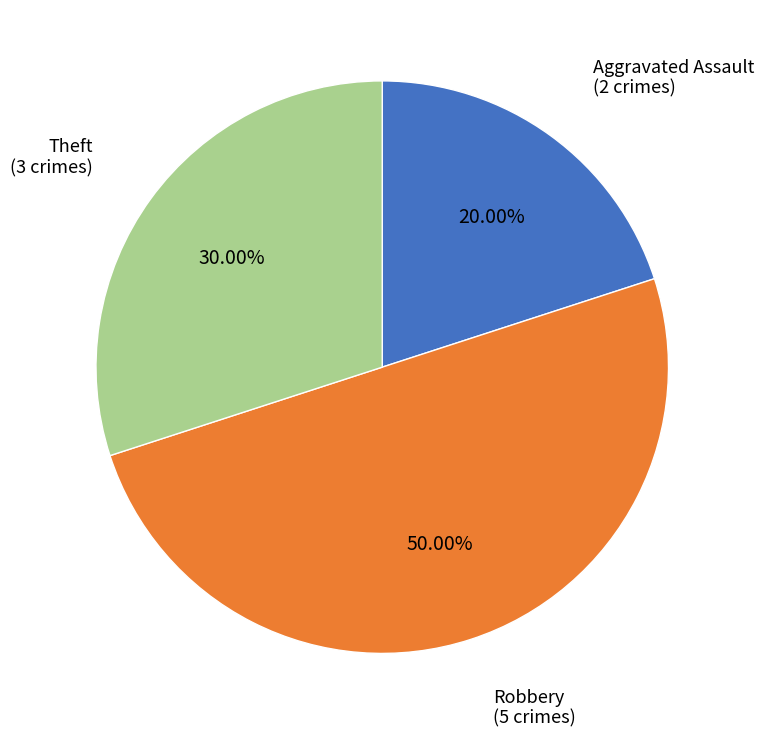

Does Aggravated Assault account for over 50% of the chart?

No